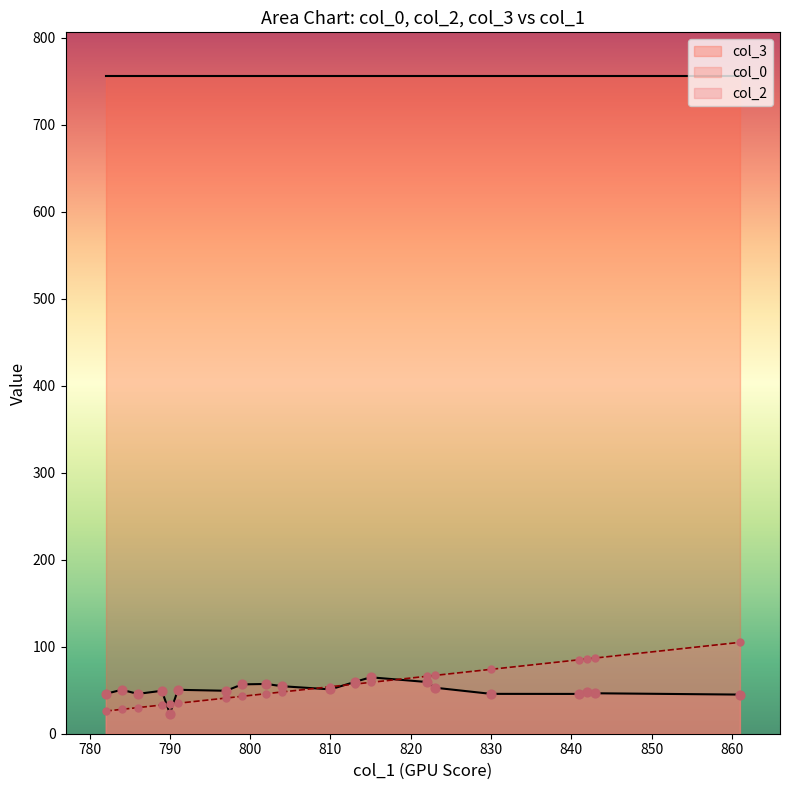

Which series reaches the minimum Y coordinate?

col_0